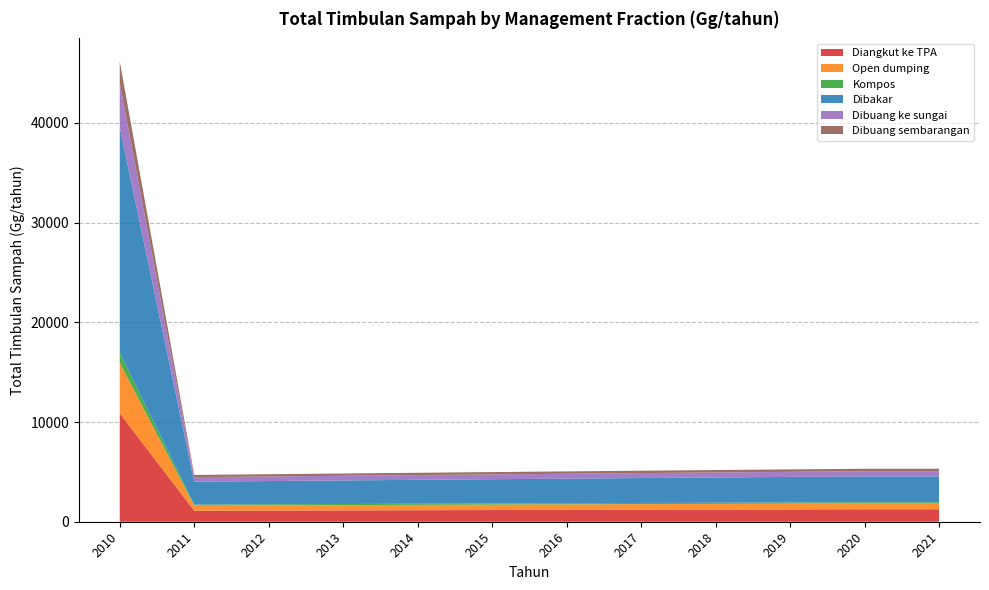

Reading right to left, transcribe all the data shown in this chart.

Diangkut ke TPA: 1251.7	1251.7	1236.8	1221.4	1205.7	1189.6	1173.3	1156.6	1139.7	1122.6	1105.3	10877.5
Open dumping: 582.5	582.5	575.5	568.4	561.1	553.6	546.0	538.2	530.4	522.4	514.4	5062.0
Kompos: 119.5	119.5	118.1	116.6	115.1	113.6	112.0	110.4	108.8	107.2	105.5	1038.5
Dibakar: 2596.9	2596.9	2565.8	2533.9	2501.3	2468.0	2434.0	2399.5	2364.5	2328.9	2293.0	22566.5
Dibuang ke sungai: 513.6	513.6	507.4	501.1	494.7	488.1	481.4	474.6	467.6	460.6	453.5	4463.1
Dibuang sembarangan: 249.0	249.0	246.0	243.0	239.8	236.7	233.4	230.1	226.7	223.3	219.9	2163.9